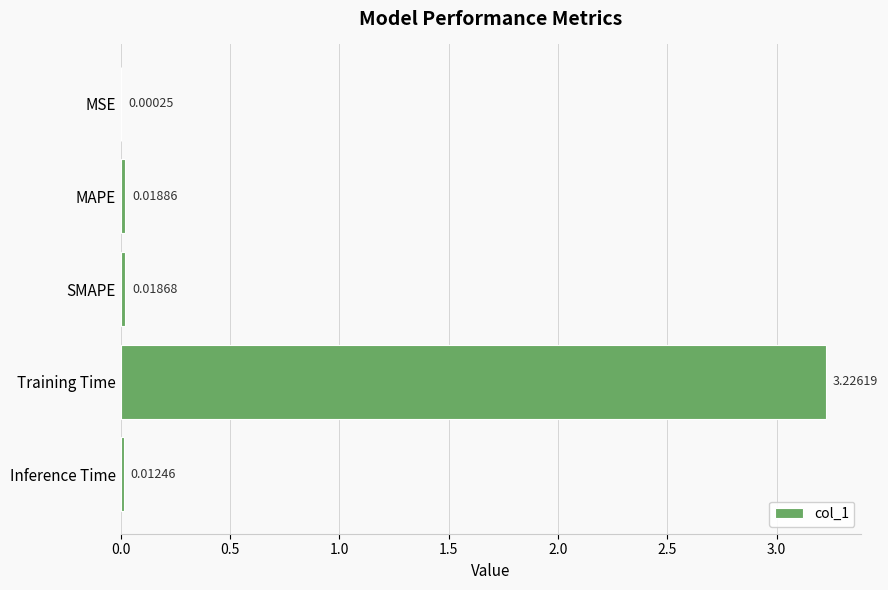

Where is the data nearest to the value 1?

MAPE